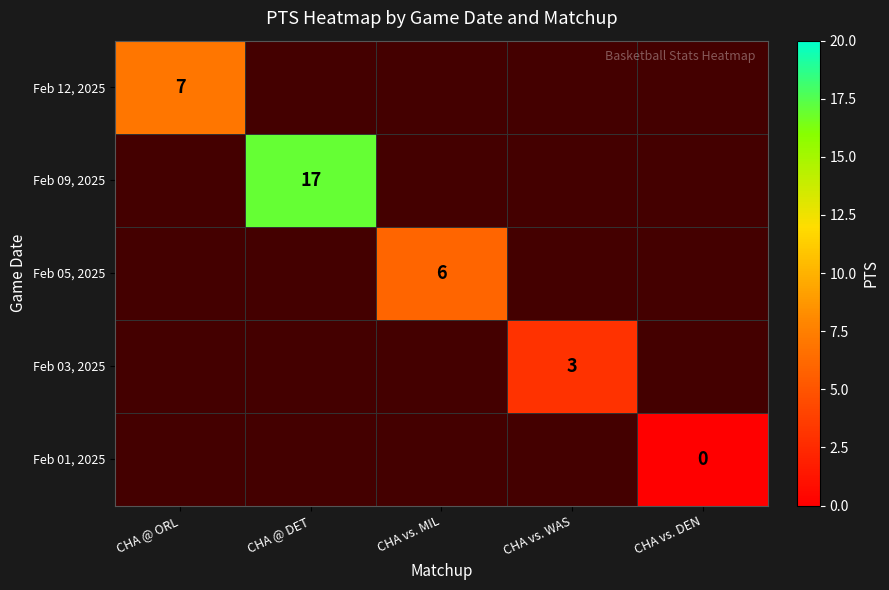

The Feb 12, 2025 series shows 3 at CHA @ ORL. True or false?

False